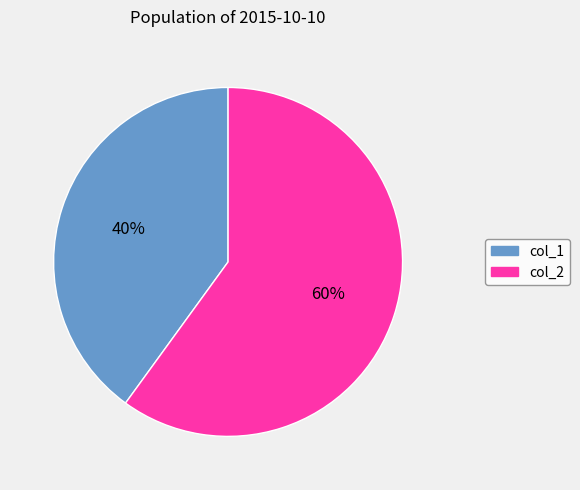

Do col_1 and col_2 together represent more than half of the pie?

Yes